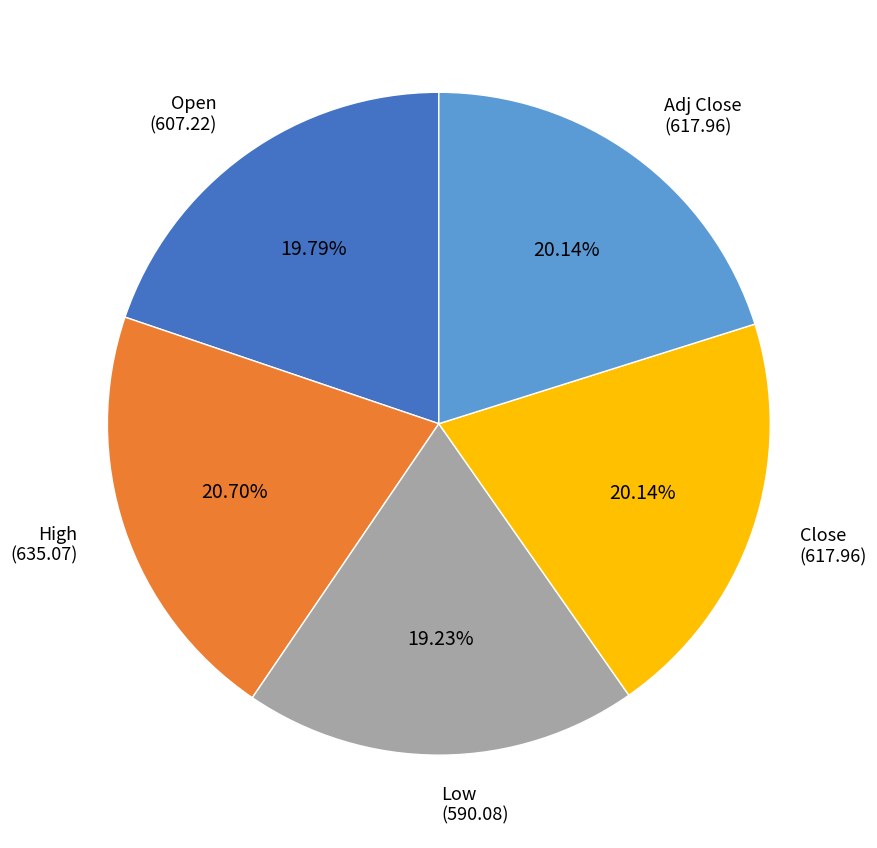

How many segments does this pie chart have?

5